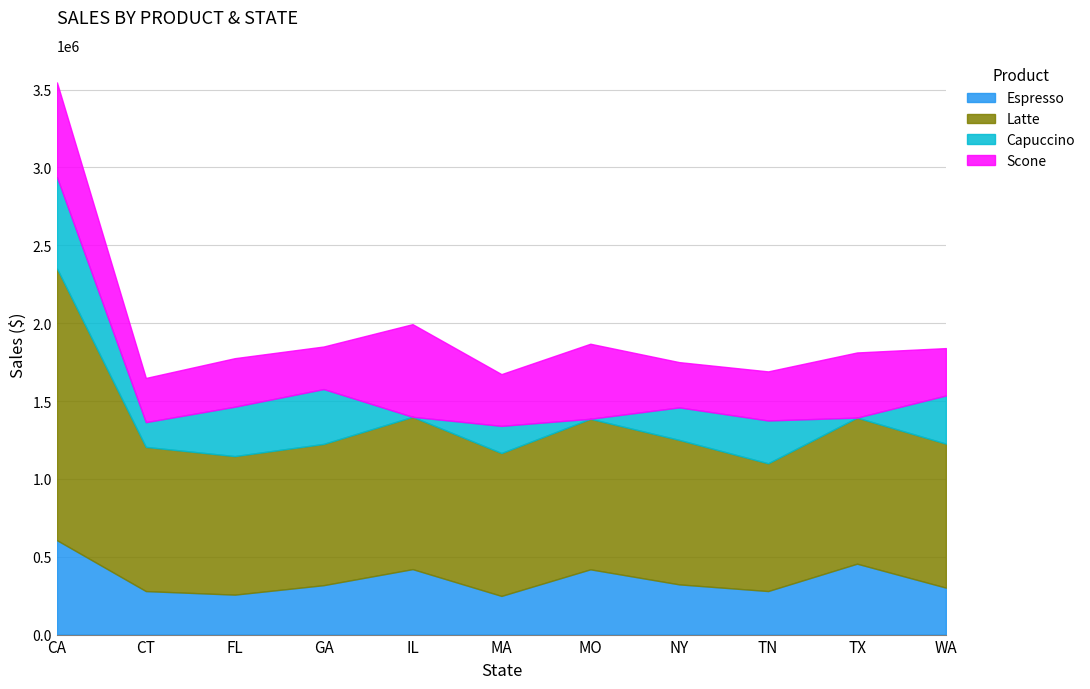

What is the difference between the maximum and minimum values in the Espresso series?

357723